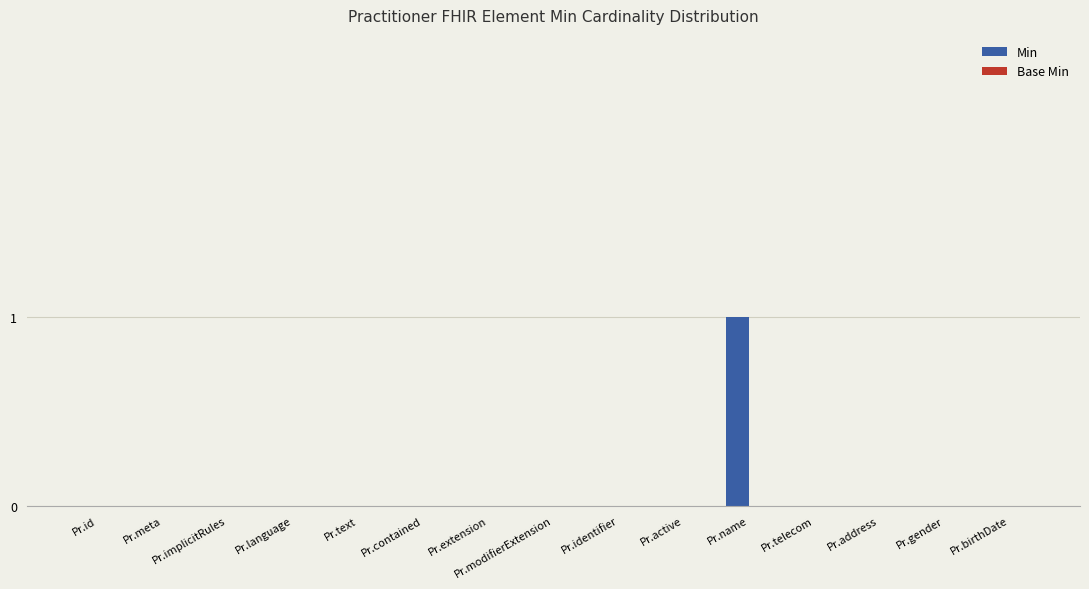

The value at Pr.active is 0. True or false?

True